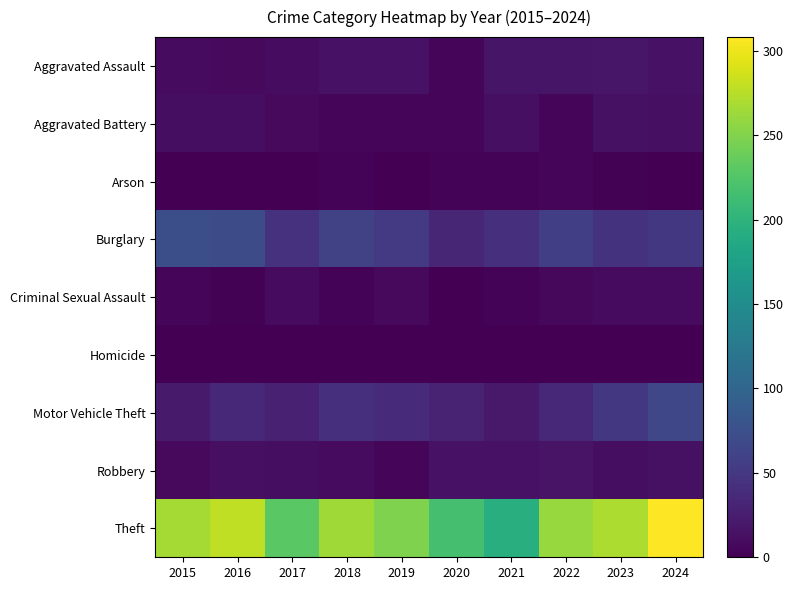

Reading right to left, what are all the values shown in this chart?

Aggravated Assault: 2024=15	2023=19	2022=18	2021=18	2020=6	2019=15	2018=15	2017=10	2016=8	2015=9
Aggravated Battery: 2024=13	2023=14	2022=6	2021=13	2020=6	2019=6	2018=5	2017=8	2016=12	2015=11
Arson: 2024=0	2023=2	2022=4	2021=3	2020=3	2019=1	2018=3	2017=1	2016=0	2015=1
Burglary: 2024=50	2023=45	2022=57	2021=43	2020=33	2019=52	2018=61	2017=44	2016=71	2015=74
Criminal Sexual Assault: 2024=9	2023=9	2022=7	2021=3	2020=1	2019=8	2018=3	2017=9	2016=2	2015=5
Homicide: 2024=0	2023=0	2022=1	2021=0	2020=1	2019=0	2018=0	2017=1	2016=1	2015=0
Motor Vehicle Theft: 2024=65	2023=50	2022=36	2021=21	2020=29	2019=37	2018=42	2017=28	2016=36	2015=22
Robbery: 2024=14	2023=12	2022=16	2021=15	2020=15	2019=5	2018=9	2017=12	2016=13	2015=8
Theft: 2024=308	2023=270	2022=260	2021=193	2020=217	2019=249	2018=264	2017=229	2016=278	2015=266